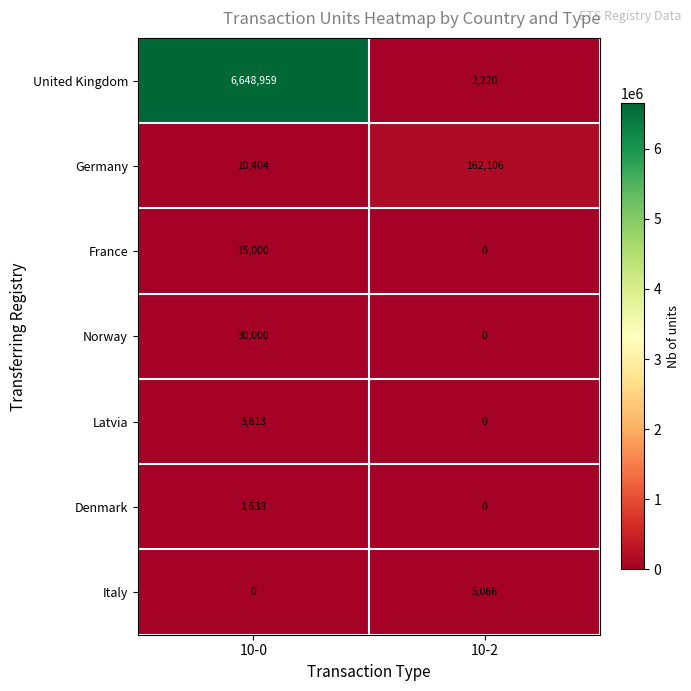

What is the difference between the Denmark values at 10-0 and 10-2?

1538